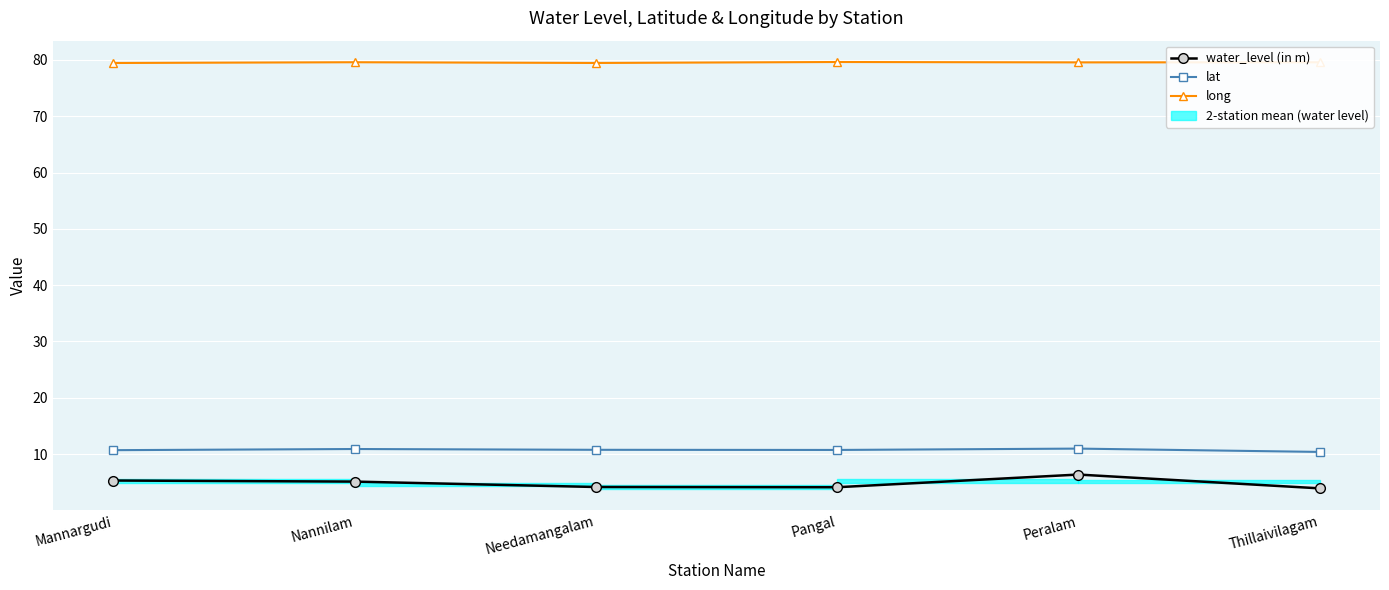

What is the sum of the water_level (in m) values at Peralam and Nannilam?

11.4